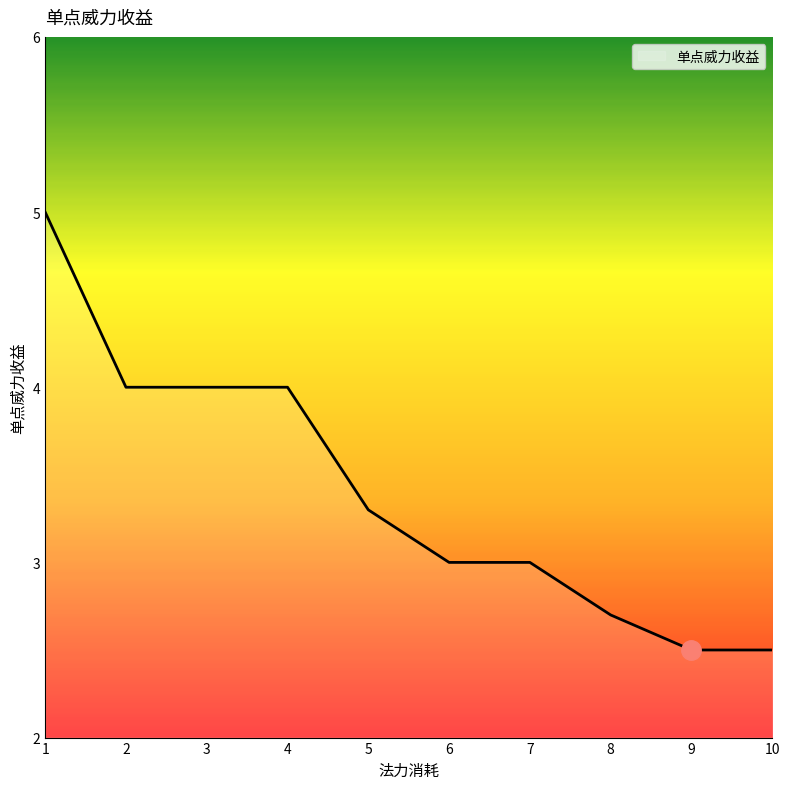

What is the minimum value shown in the chart?

2.5